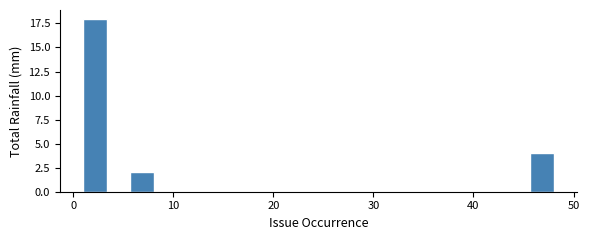

Read against the x-axis, roughly where is the centre of the tallest bar?

2